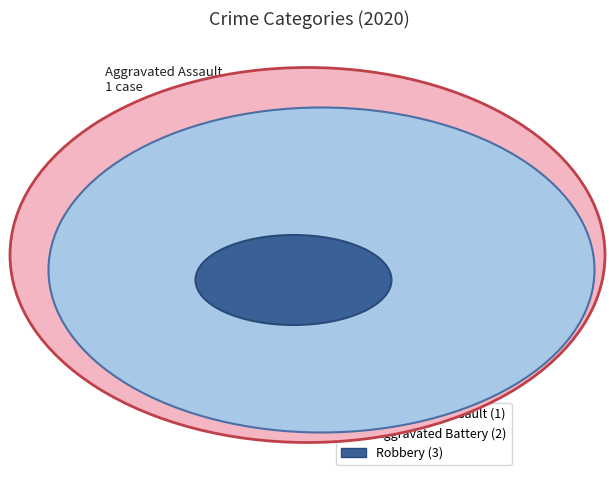

Is there a majority slice in this chart?

No